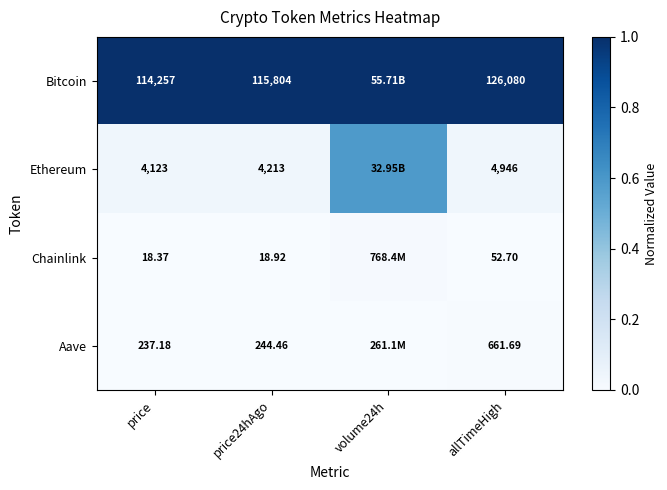

Is the value of Aave at allTimeHigh greater than the value of Chainlink at allTimeHigh?

Yes